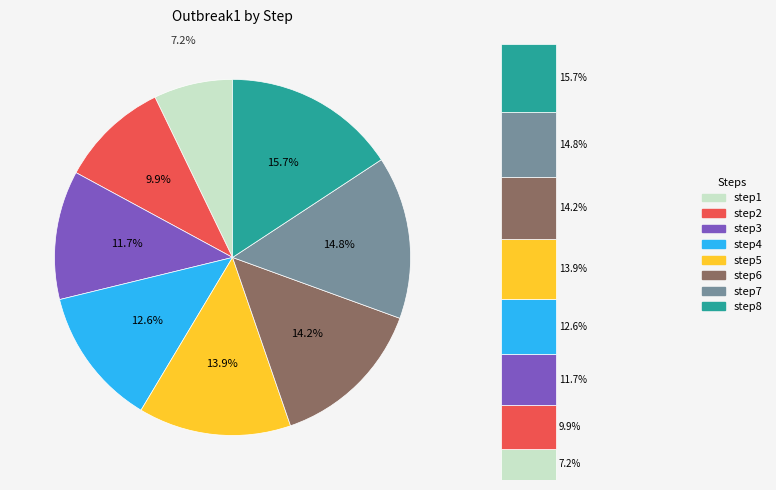

True or false: step8 accounts for 10% of the total.

False